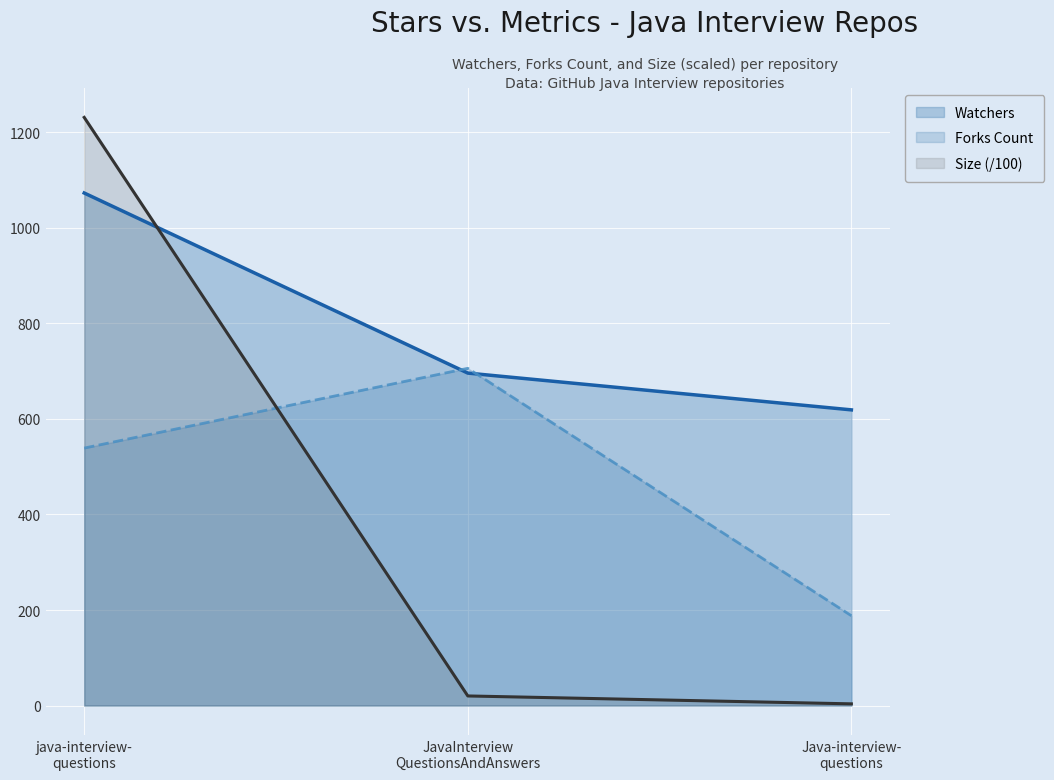

List the series in order of their peak value, highest first.

Size (/100), Watchers, Forks Count